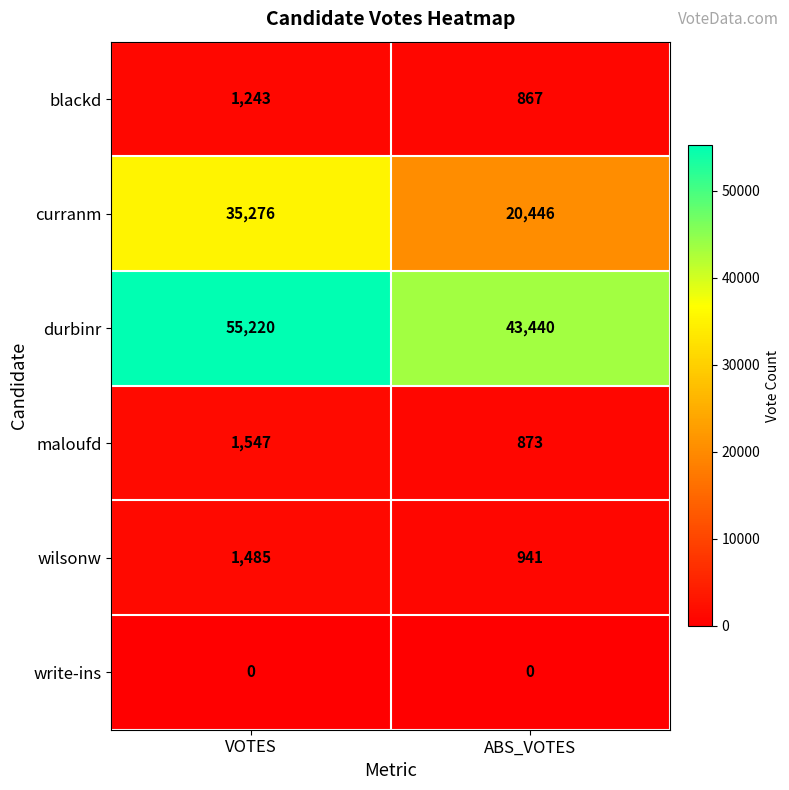

At VOTES, list the series in order from smallest to largest.

write-ins, blackd, wilsonw, maloufd, curranm, durbinr